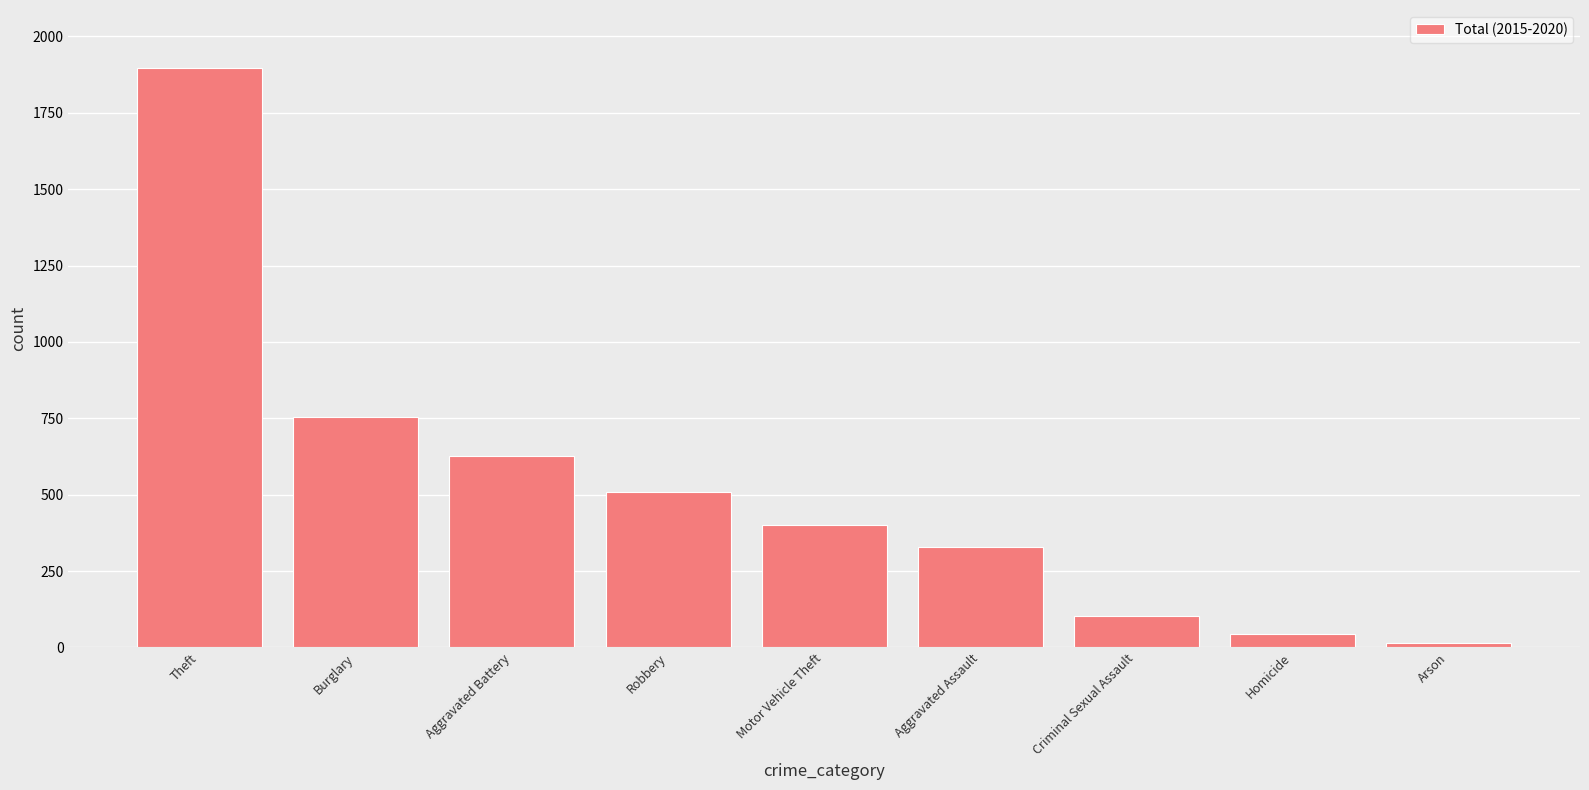

What is the average value?

520